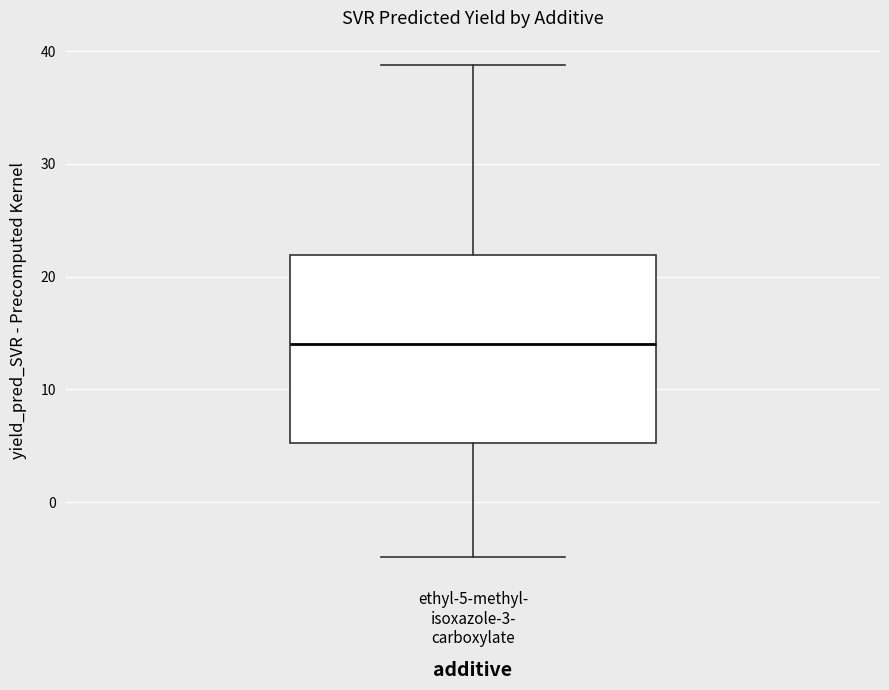

Read this box plot against the y-axis: the position of the median line, the range covered by the box, and the ends of both whiskers. The values are not printed on the chart, so give them approximately, as read against the axis.

median 14, box 5 to 22, whiskers -5 to 39